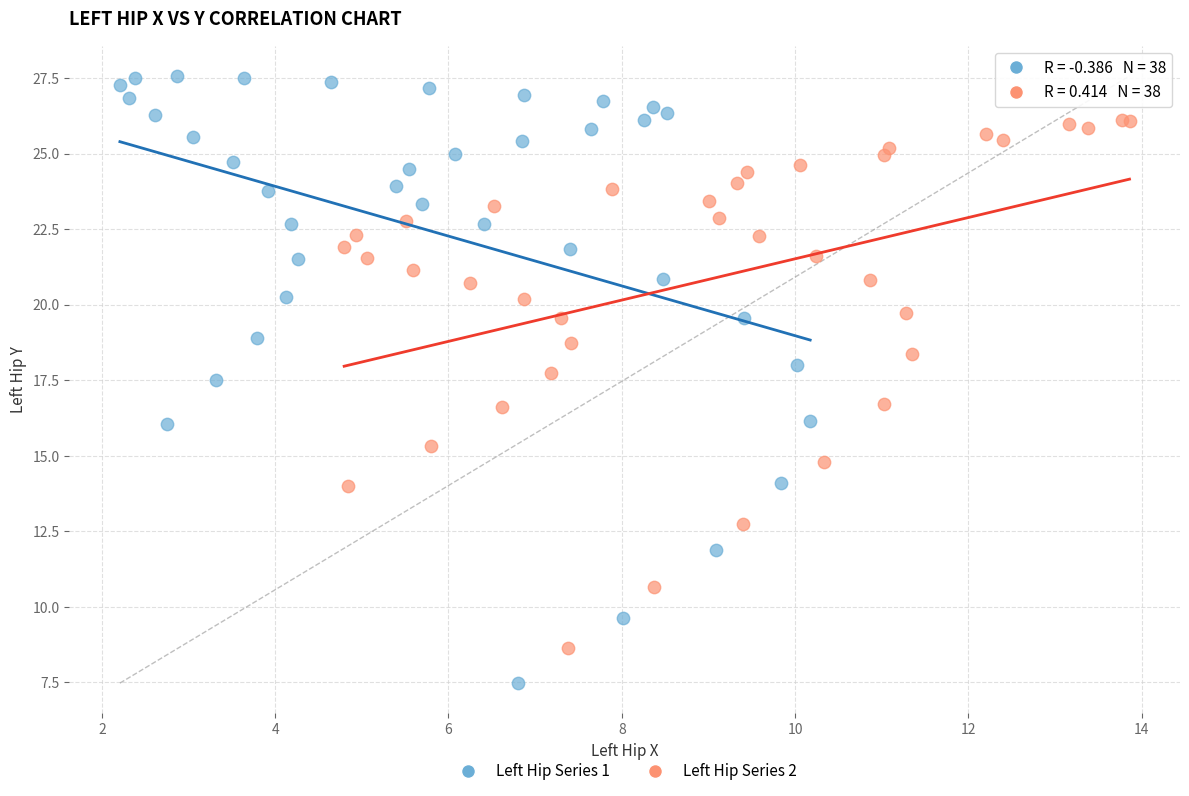

Which series has the widest spread of Y values?

Left Hip Series 1